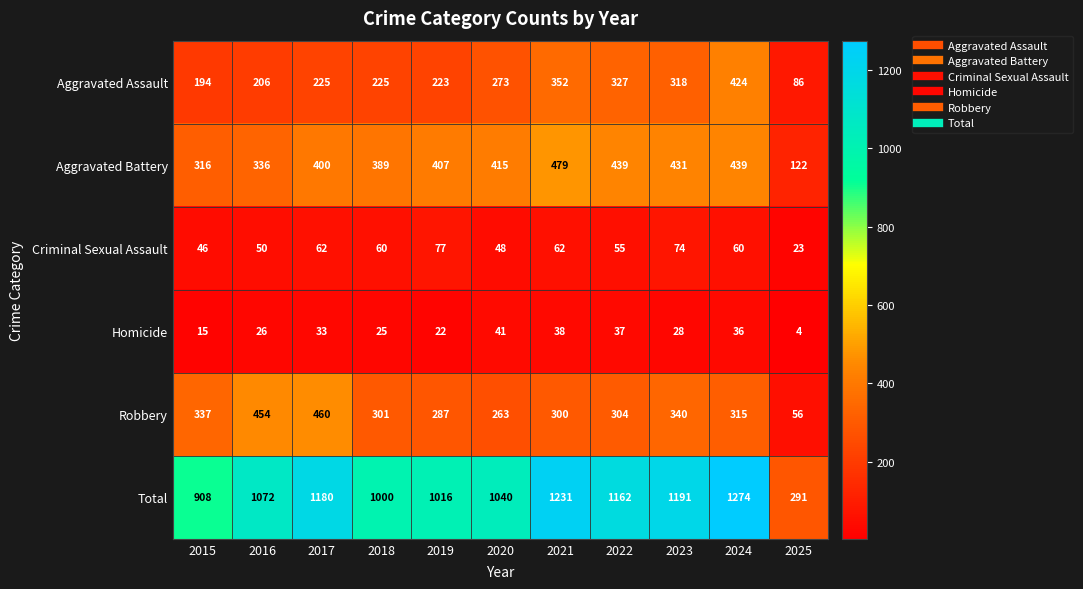

Rank the series by their maximum value, from lowest to highest.

Homicide, Criminal Sexual Assault, Aggravated Assault, Robbery, Aggravated Battery, Total